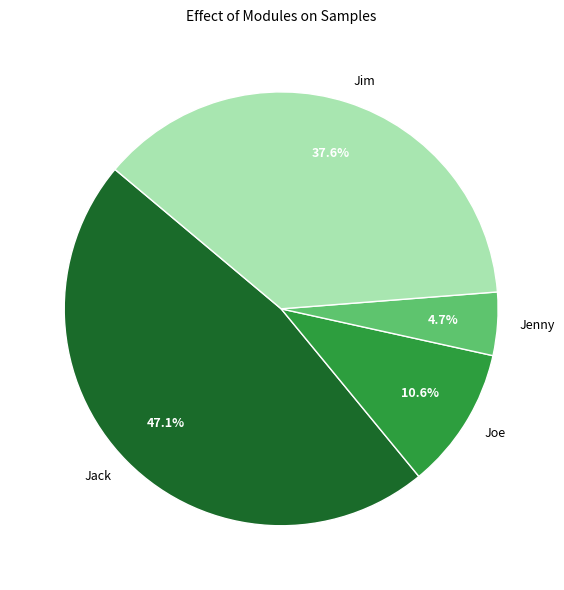

Is there any slice that represents more than half of the pie?

No